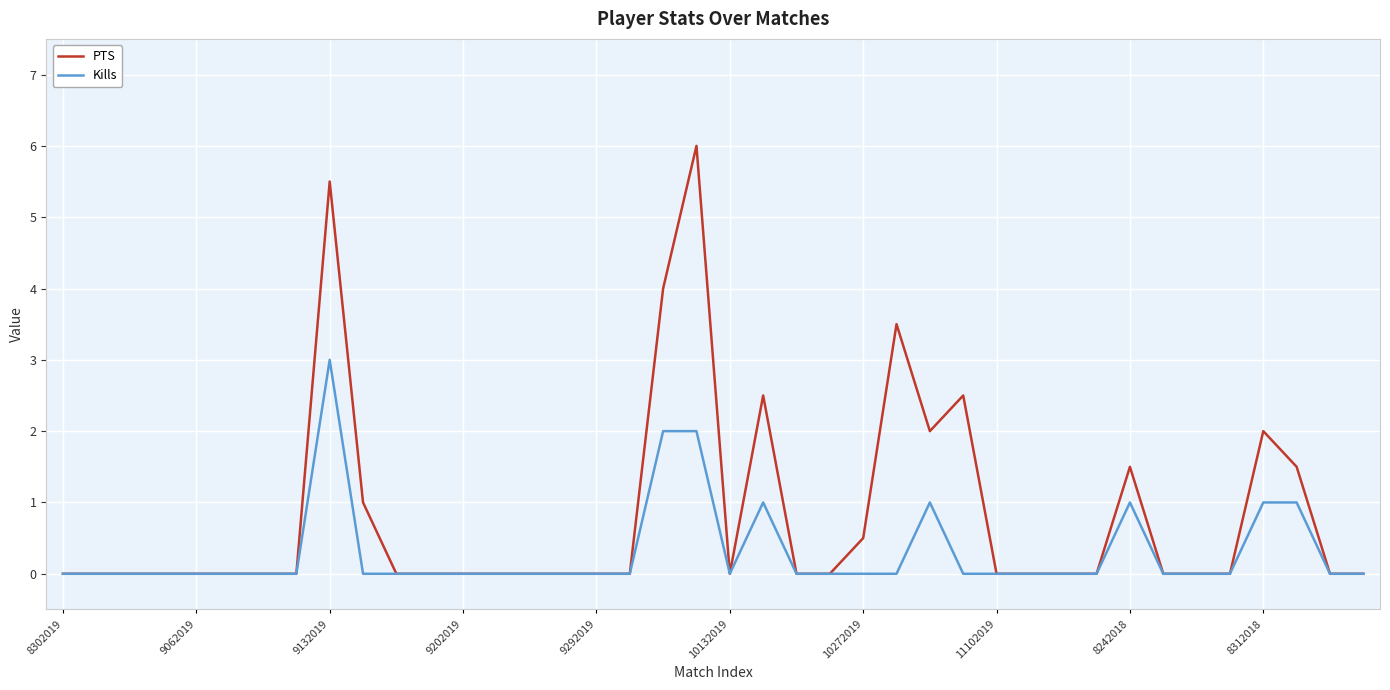

Rank the series by their average value, from highest to lowest.

PTS, Kills